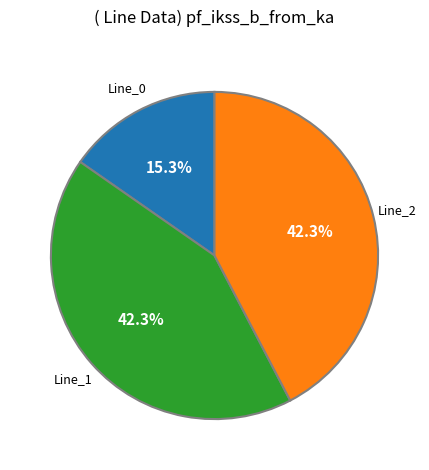

Count the number of slices in the pie.

3